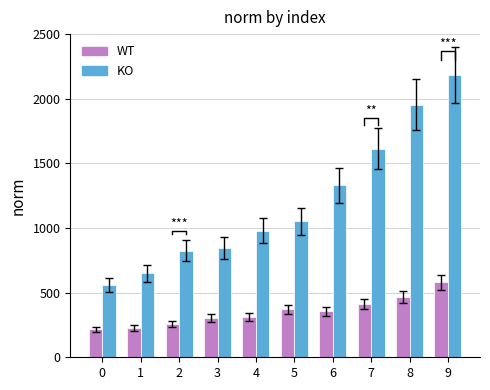

Reading left to right, list all the values displayed in this chart.

WT: 215.8	230.0	257.6	301.4	309.5	370.2	356.5	412.6	468.5	580.1
KO: 558.8	650.1	823.6	844.0	978.4	1050.6	1329.9	1614.6	1955.0	2185.4